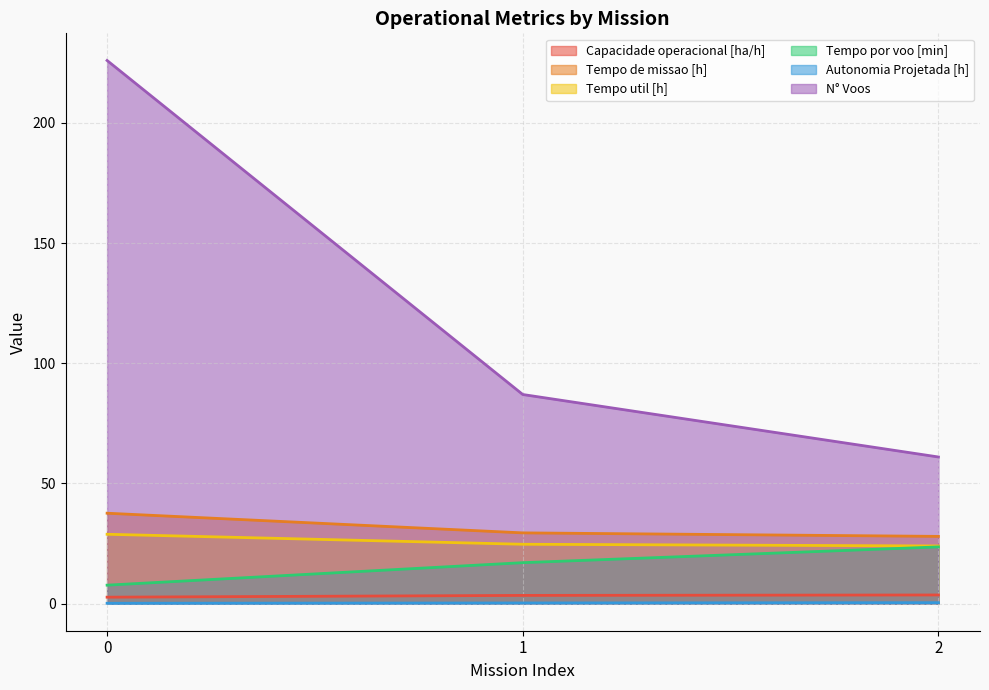

What value does the Tempo util [h] series have at 0?

28.8